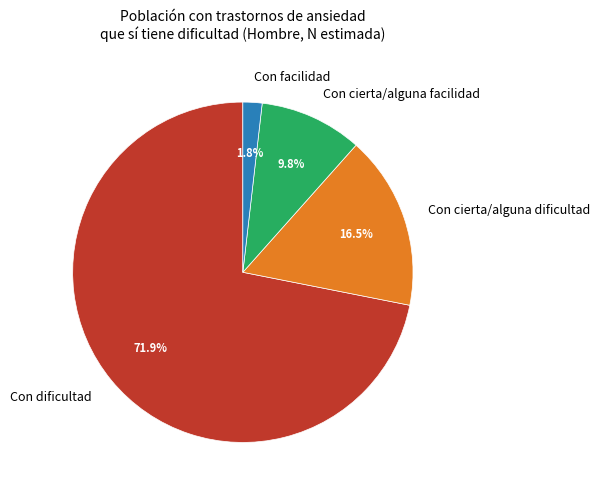

Which category has the smallest portion of the pie?

Con facilidad